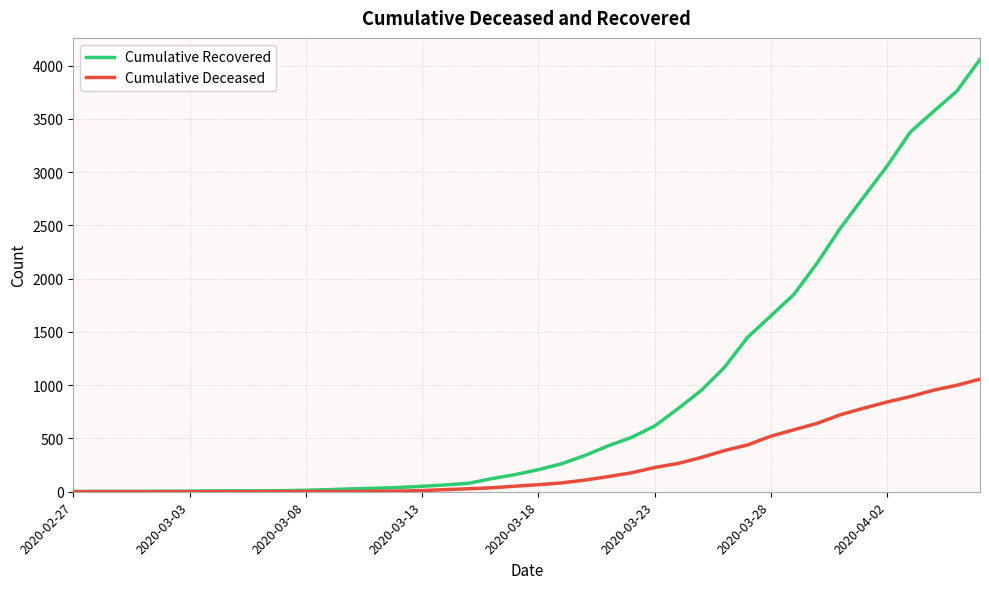

What is the difference between the maximum and second lowest values in the Cumulative Recovered series?

4053